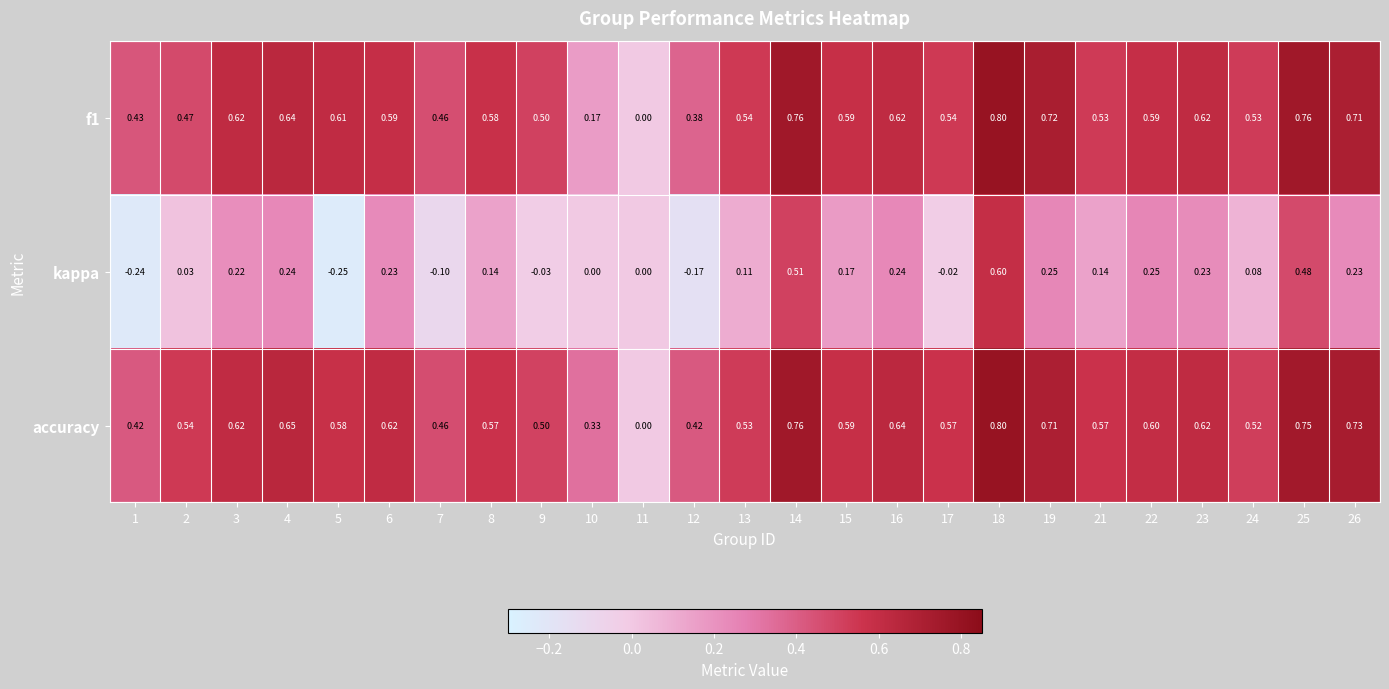

Which series has the largest total across all categories?

accuracy